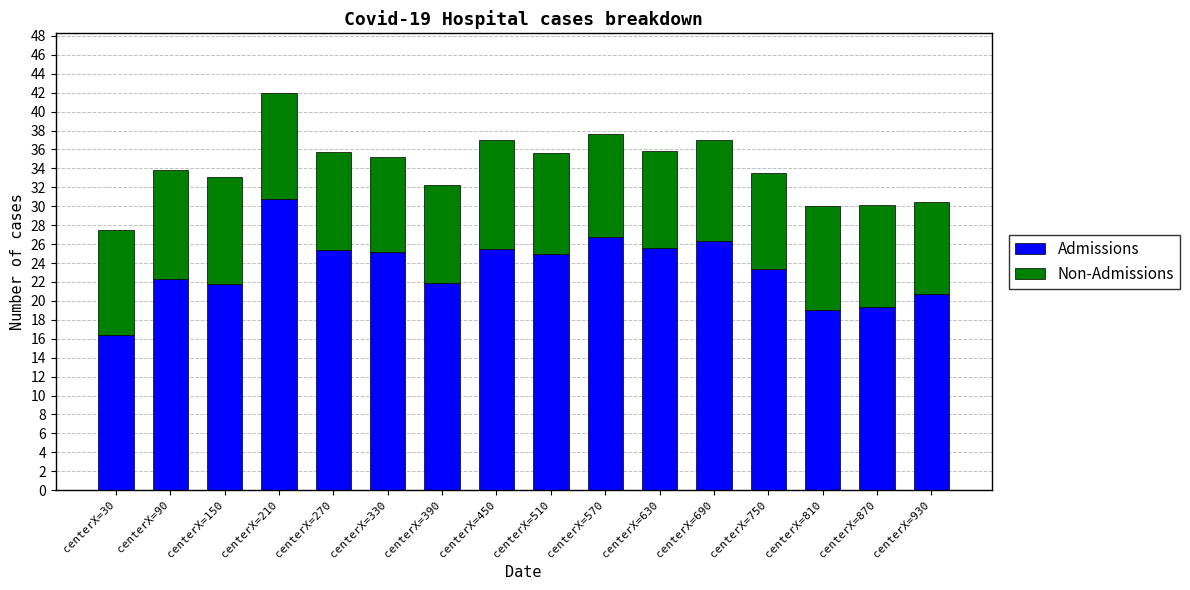

The value of Admissions at centerX=690 is 44.9. True or false?

False